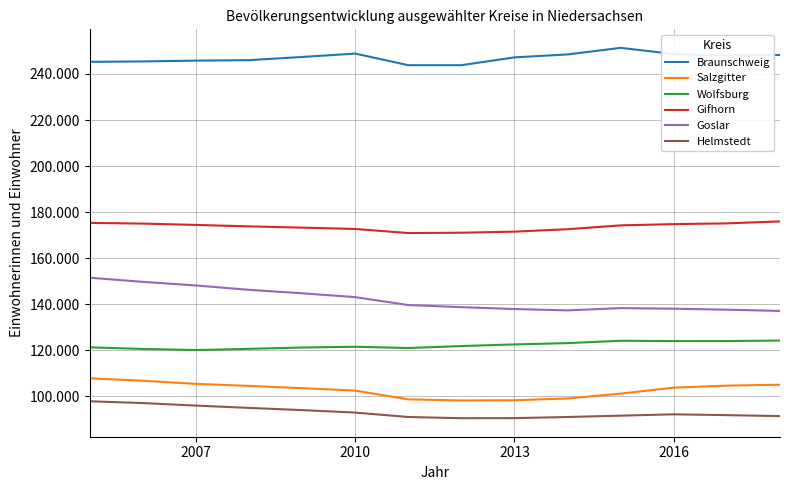

What is the difference between the maximum and second lowest values in the Gifhorn series?

4905